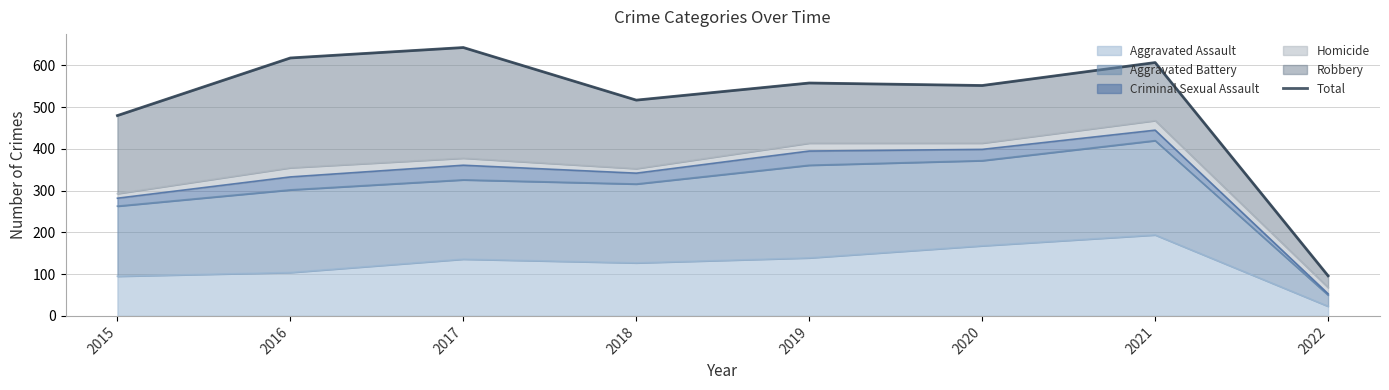

What is the maximum value shown in the chart?

643